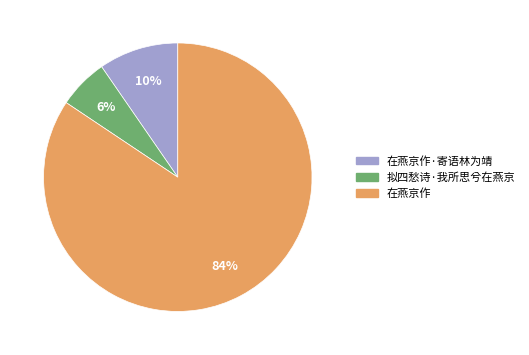

What is the ratio of the value at 在燕京作 to the value at 拟四愁诗·我所思兮在燕京?

14.0